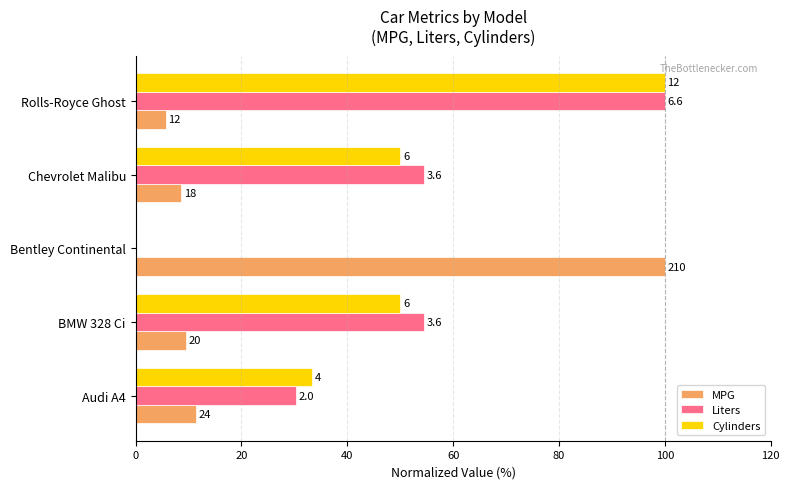

At how many categories does at least one series exceed 31?

5